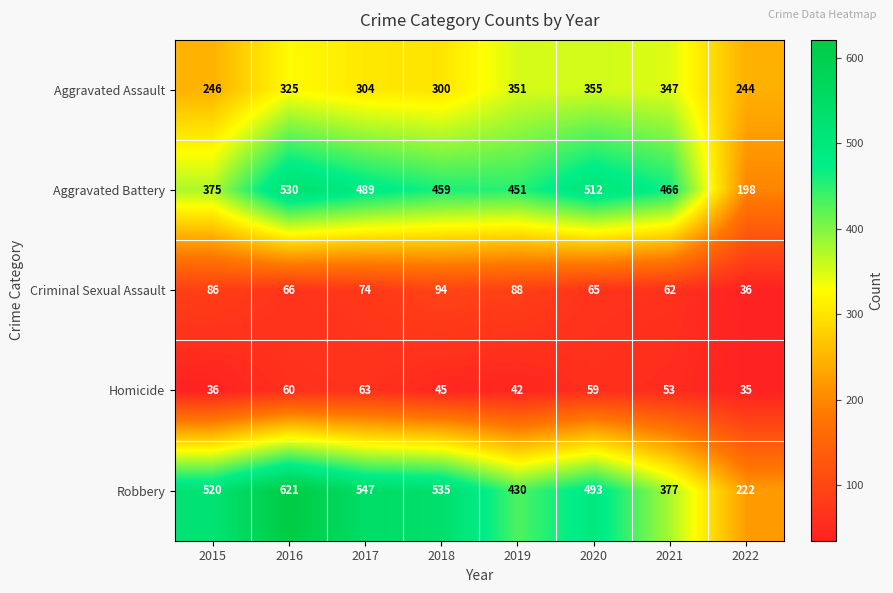

What is the average value of the Homicide series?

49